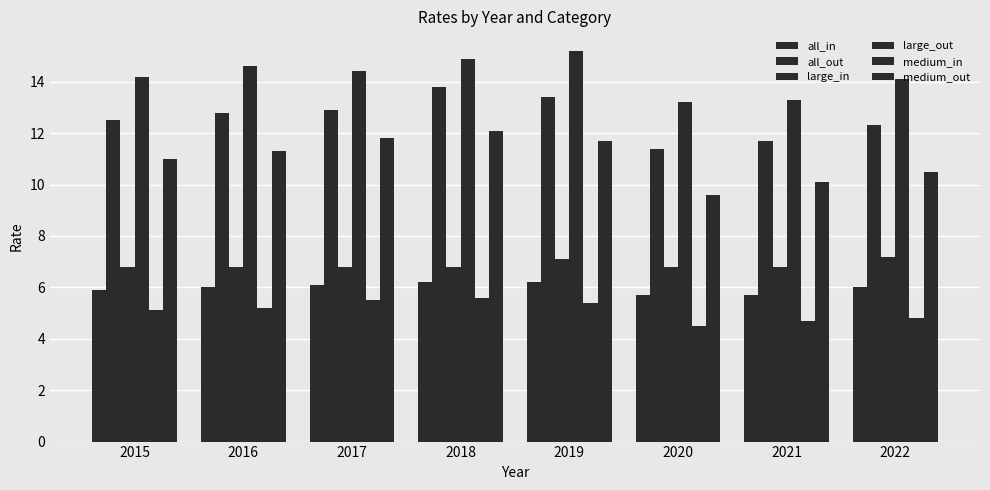

At which label does all_out first exceed 12?

2015